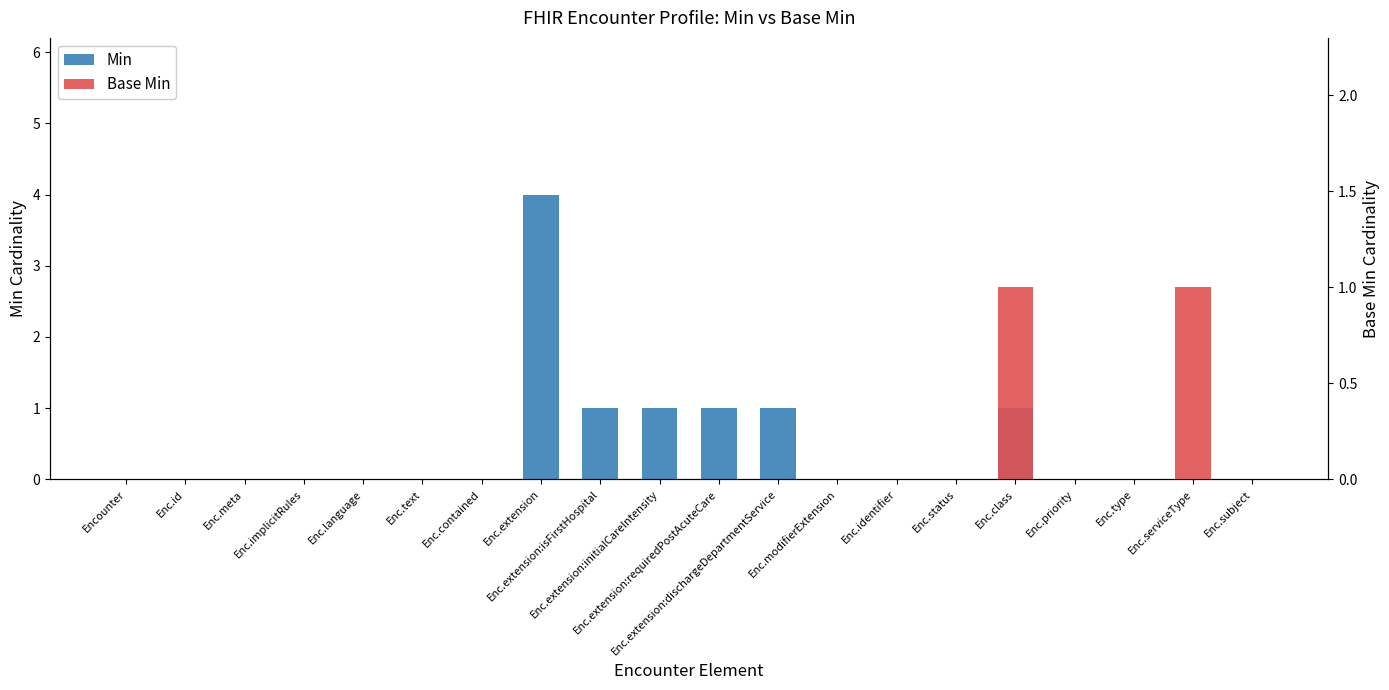

Rank the categories by value from highest to lowest.

Enc.extension, Enc.extension:isFirstHospital, Enc.extension:initialCareIntensity, Enc.extension:requiredPostAcuteCare, Enc.extension:dischargeDepartmentService, Enc.class, Encounter, Enc.id, Enc.meta, Enc.implicitRules, Enc.language, Enc.text, Enc.contained, Enc.modifierExtension, Enc.identifier, Enc.status, Enc.priority, Enc.type, Enc.serviceType, Enc.subject